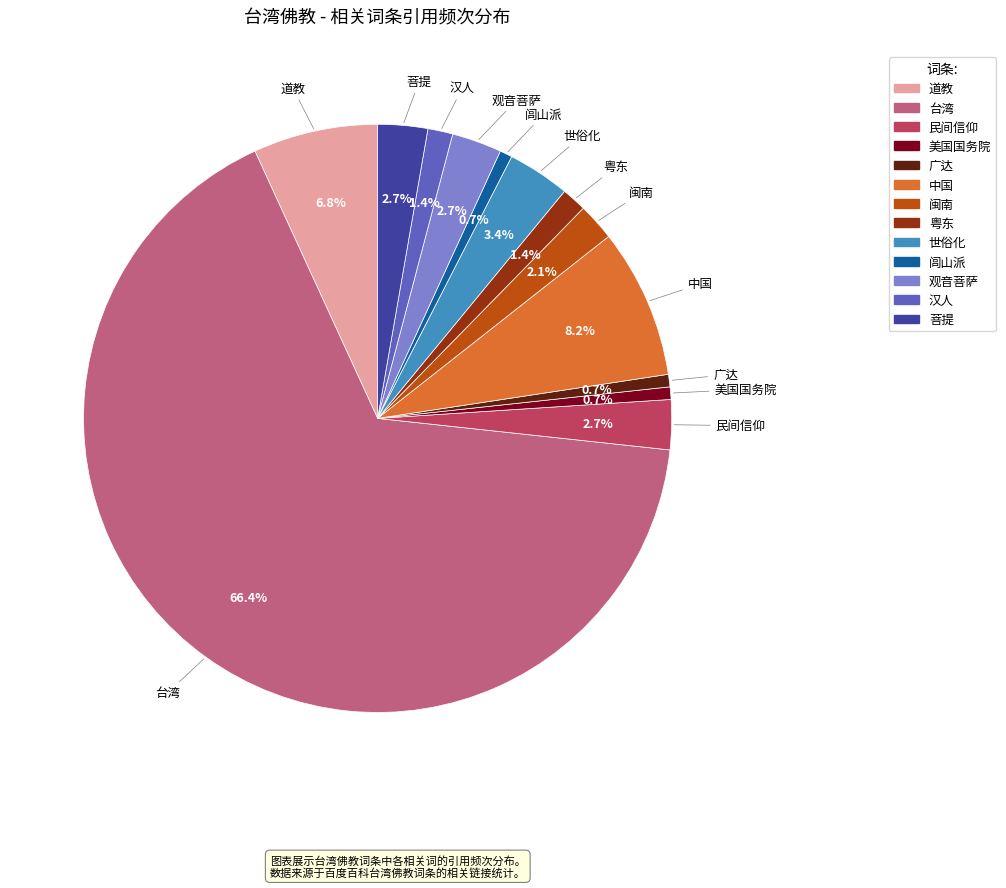

Is there a majority slice in this chart?

Yes